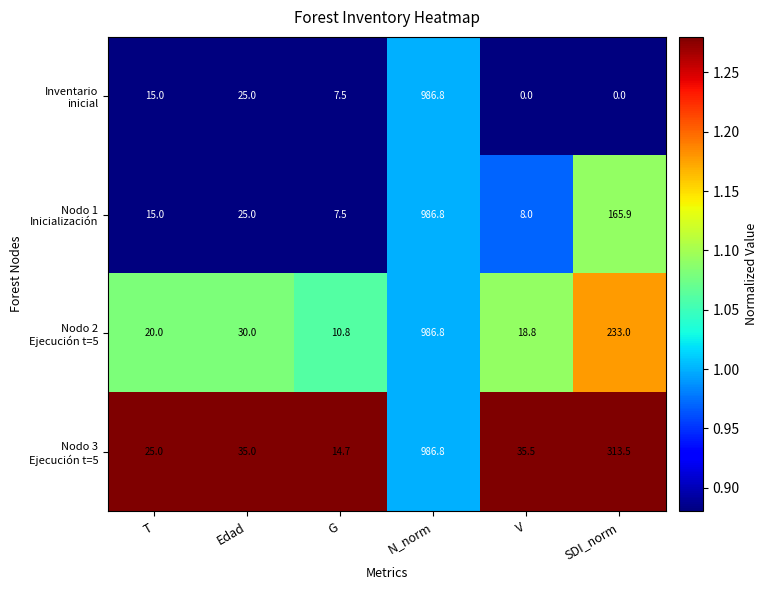

At which category is the sum across all series the highest?

N_norm